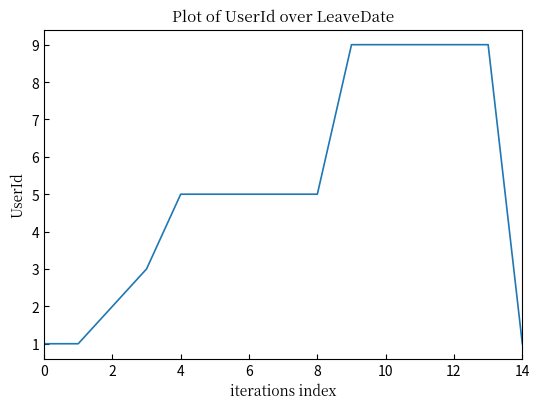

What is the maximum value shown in the chart?

9